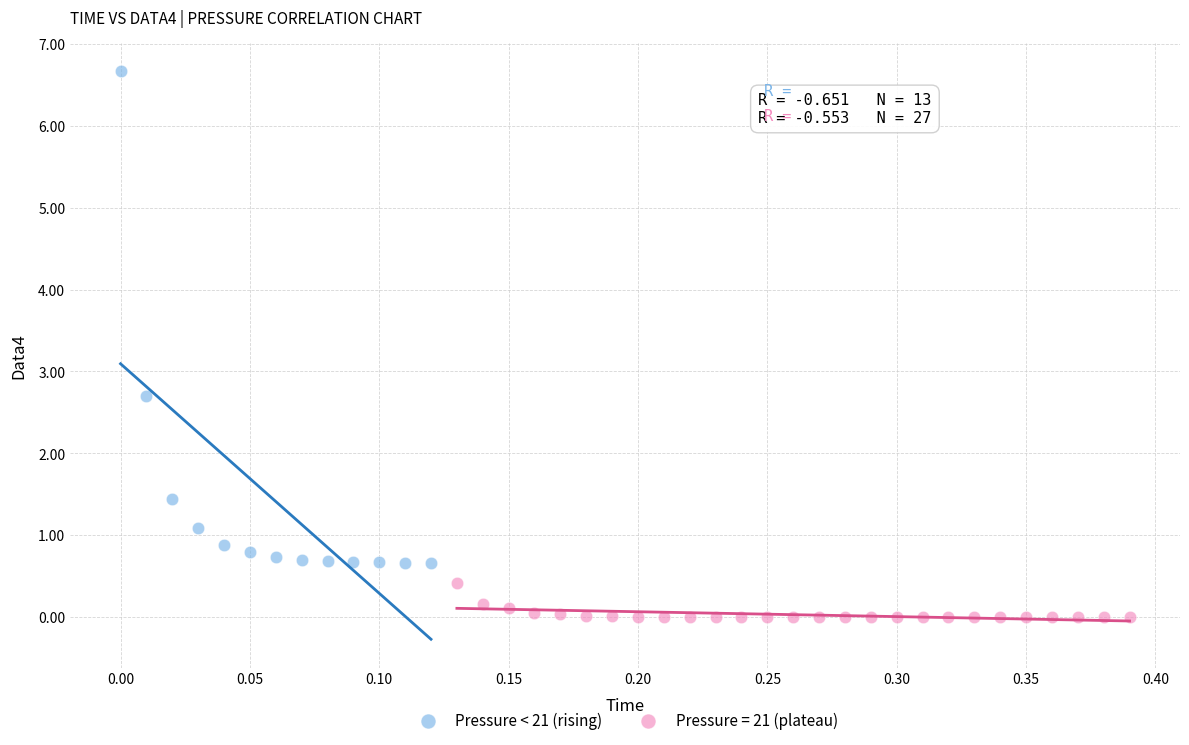

Which series reaches the minimum Y coordinate?

Pressure = 21 (plateau)